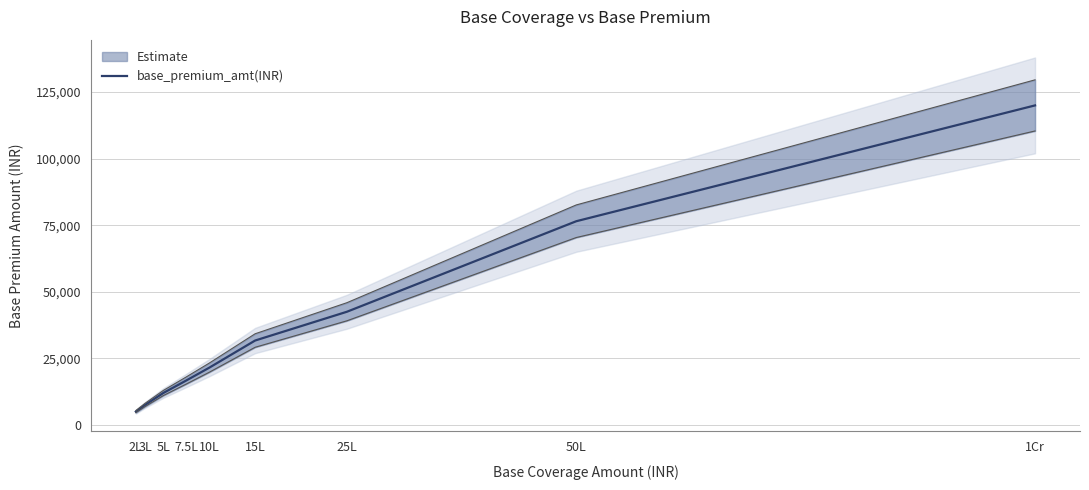

What is the maximum value shown in the chart?

120000